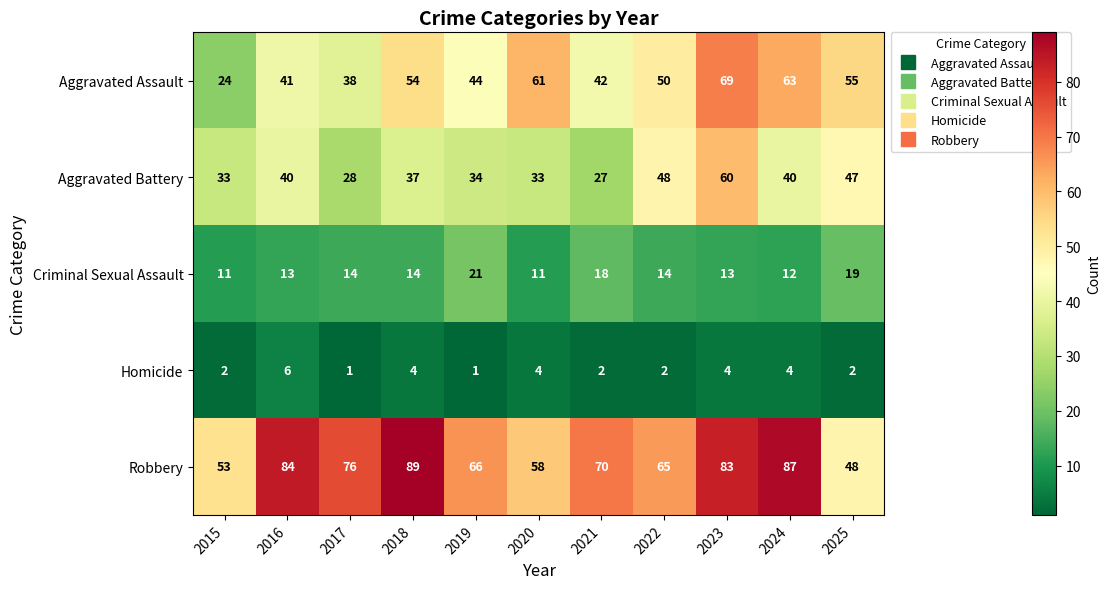

True or false: Homicide has a value of 4 at 2018.

True